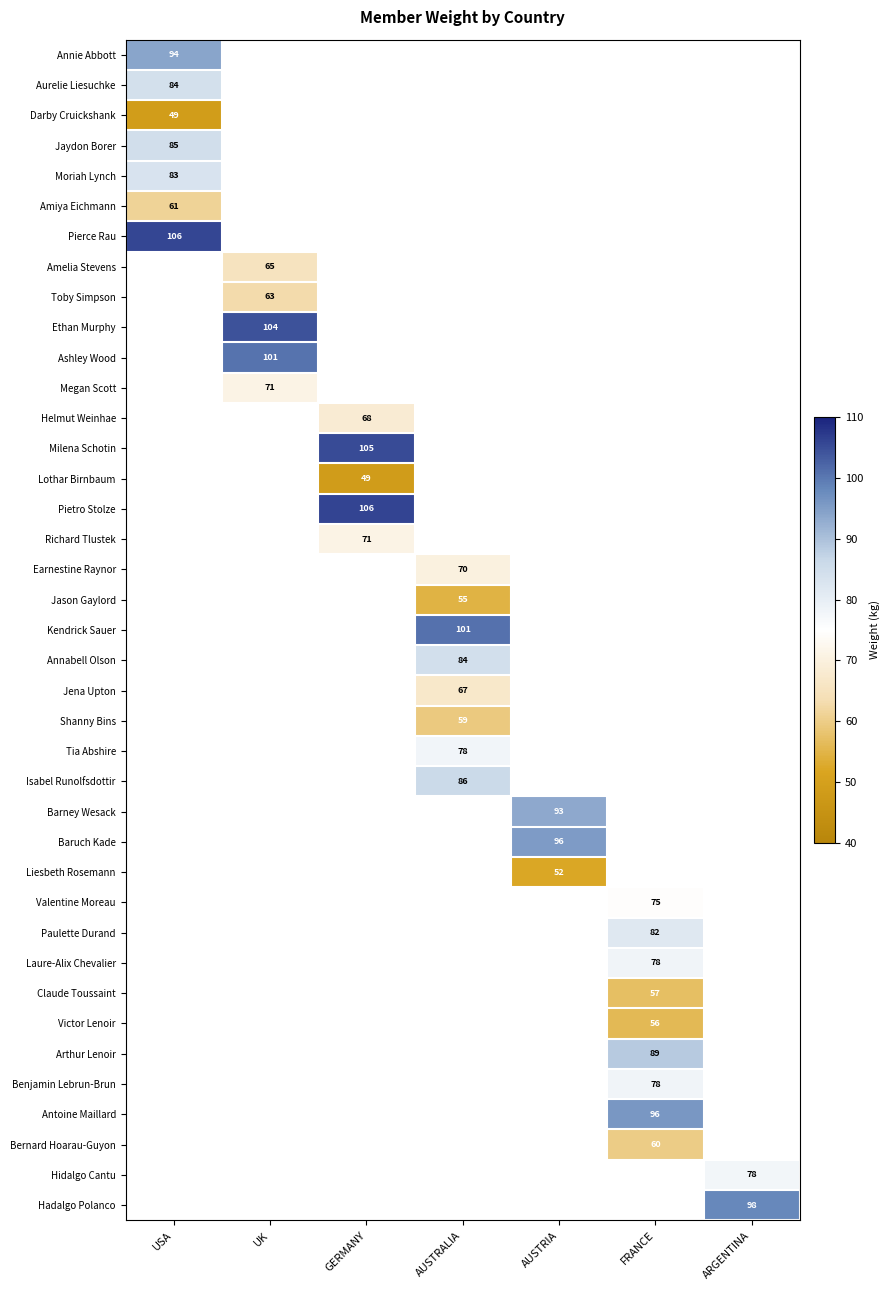

At how many categories does at least one series exceed 101?

3